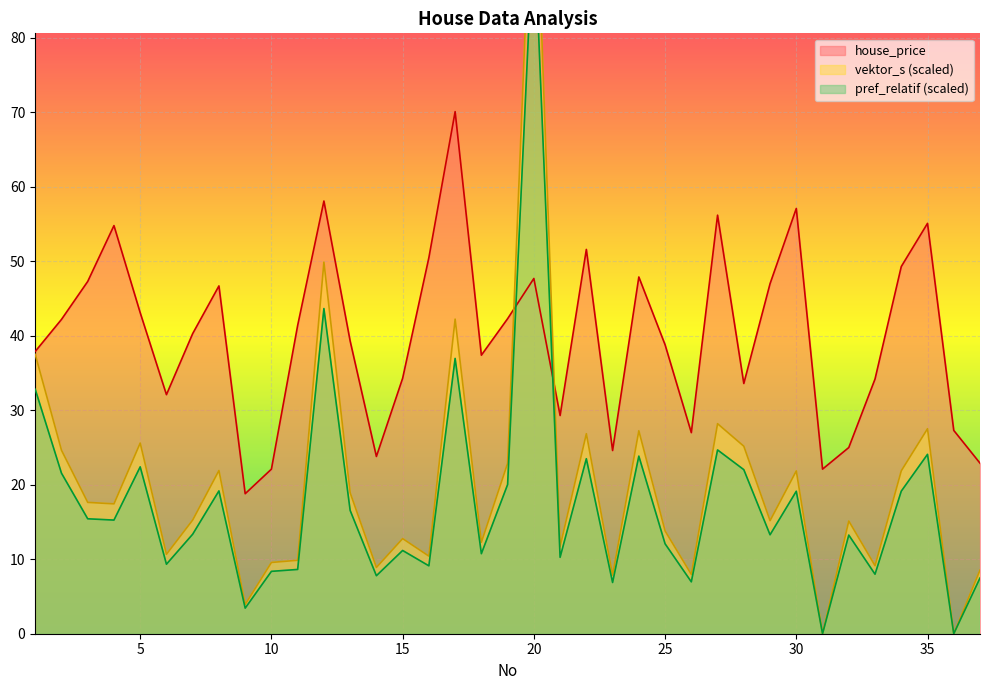

What is the approximate value of vektor_s at 8?

21.9